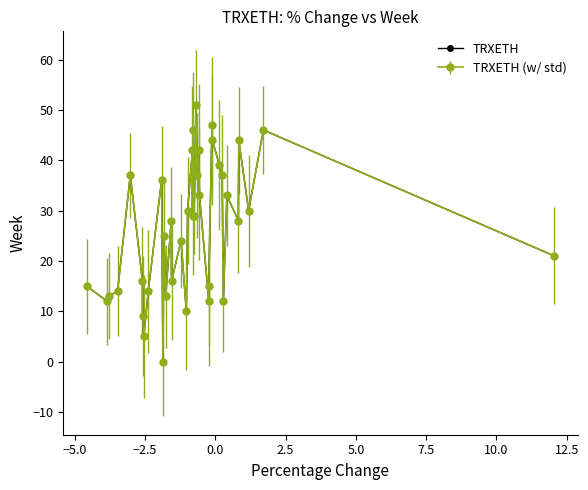

Is this an area chart (filled region under the line)?

No